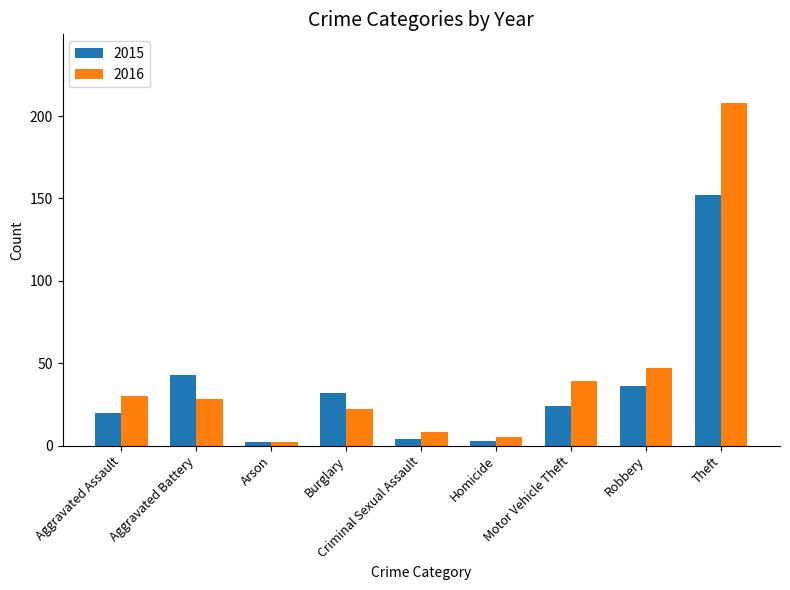

What is the difference between the second highest and second lowest values in the 2015 series?

40